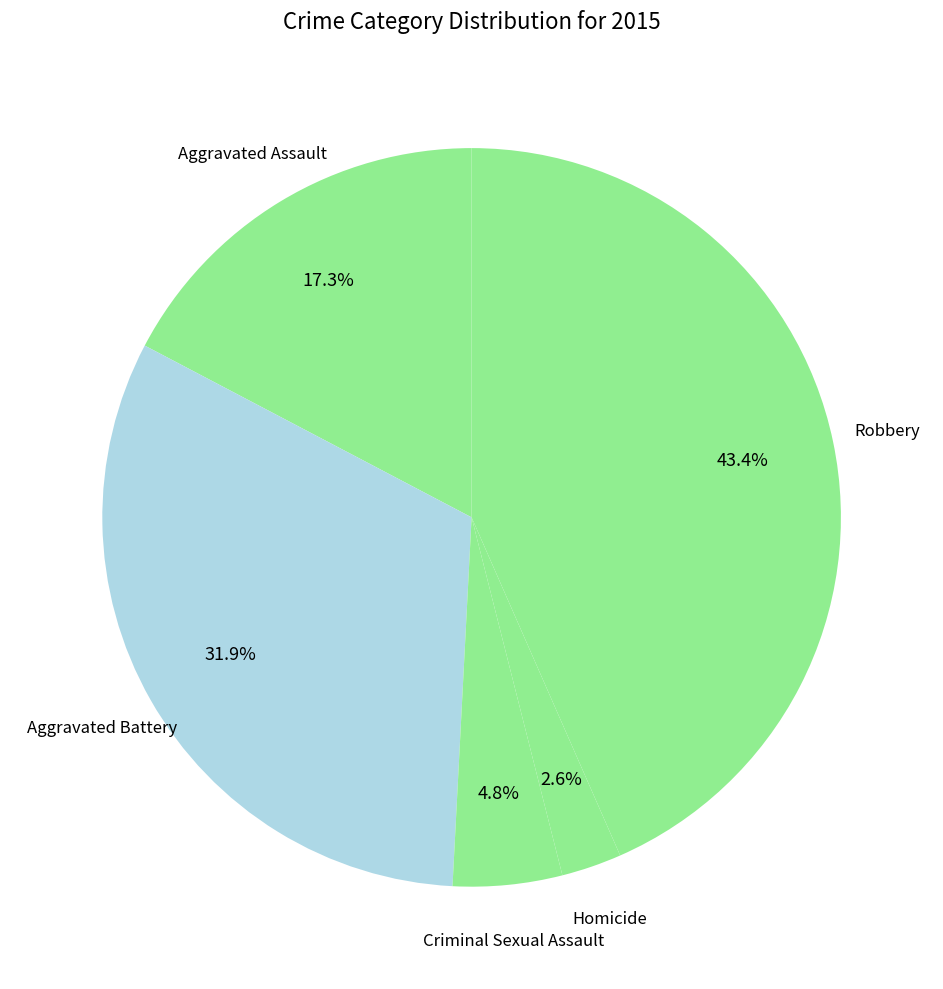

Which slice is the smallest?

Homicide